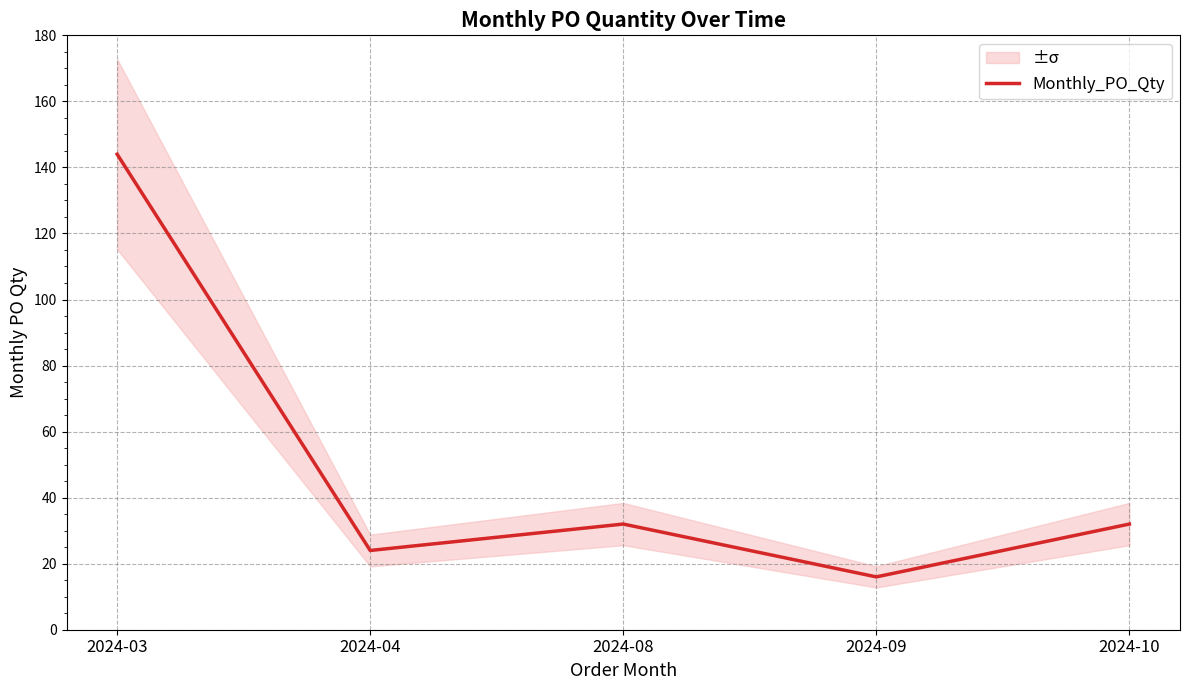

True or false: the data has more than 2 interior local peaks.

False